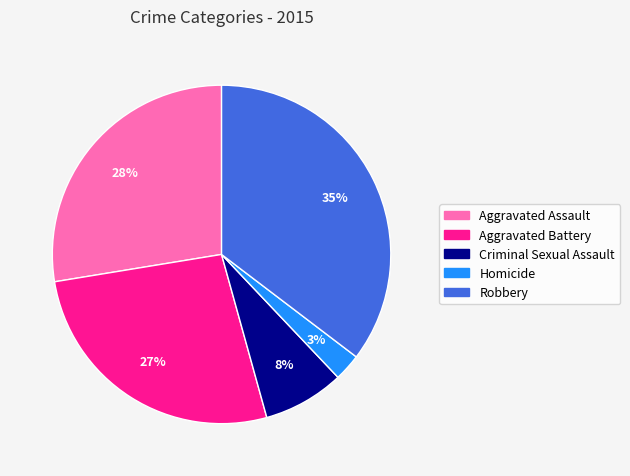

Does Robbery account for over 50% of the chart?

No